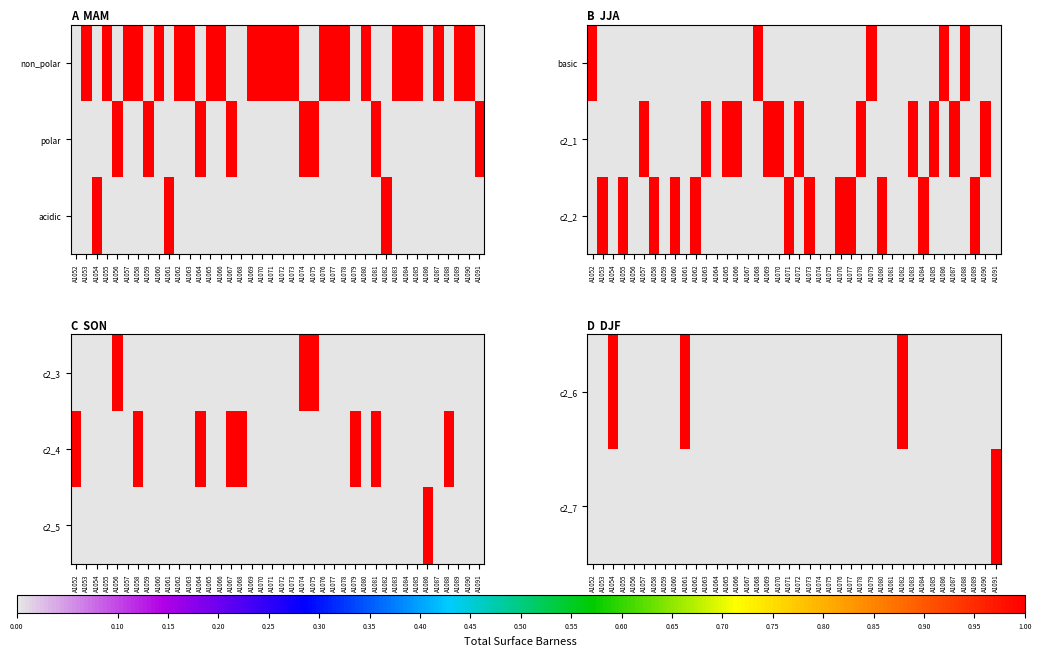

Is the value of c2_7 at A1081 greater than the value of c2_5 at A1075?

No